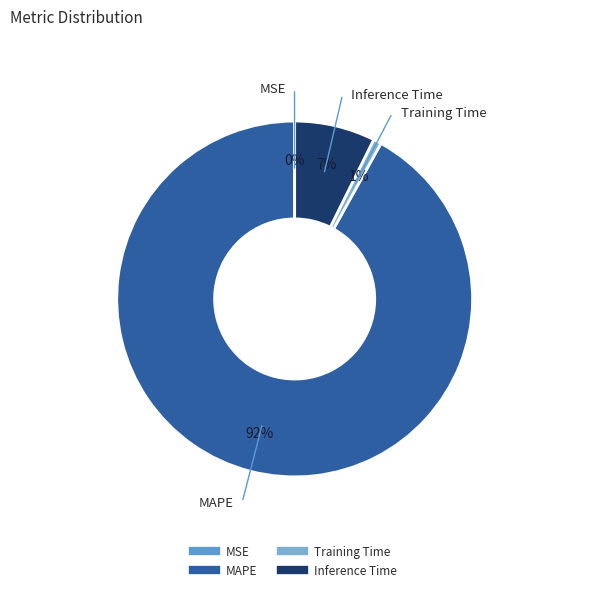

What is the largest slice in the pie chart?

MAPE